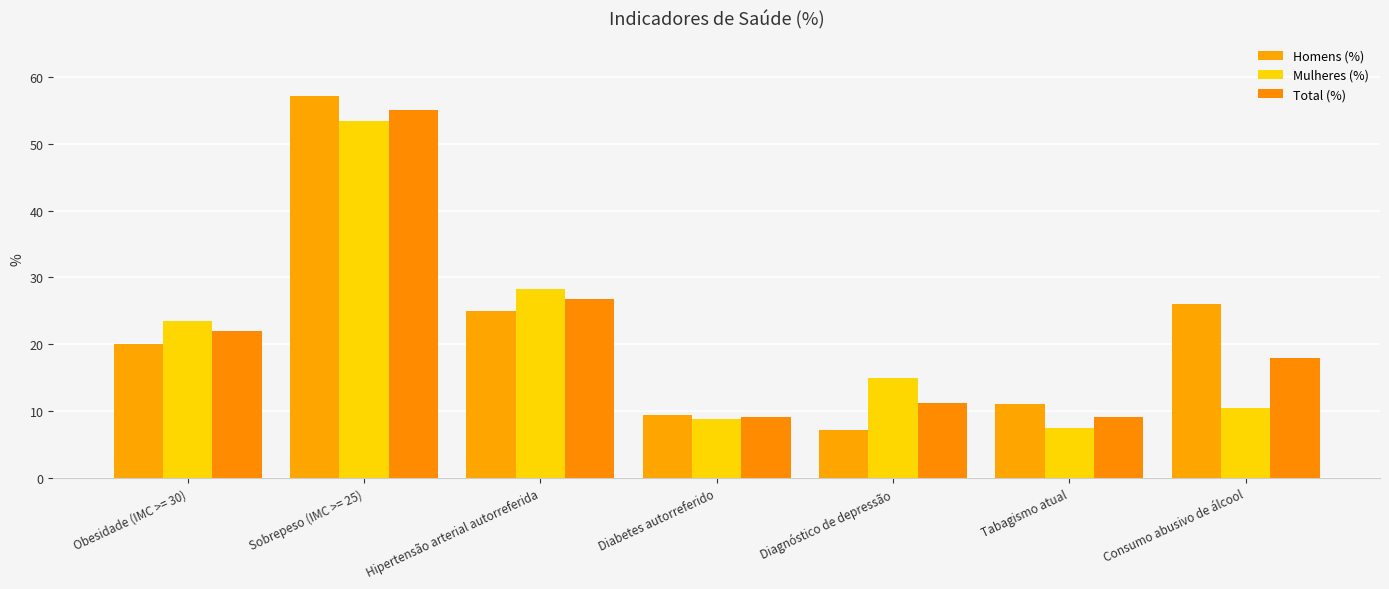

The Homens (%) series shows 12.6 at Diagnóstico de depressão. True or false?

False